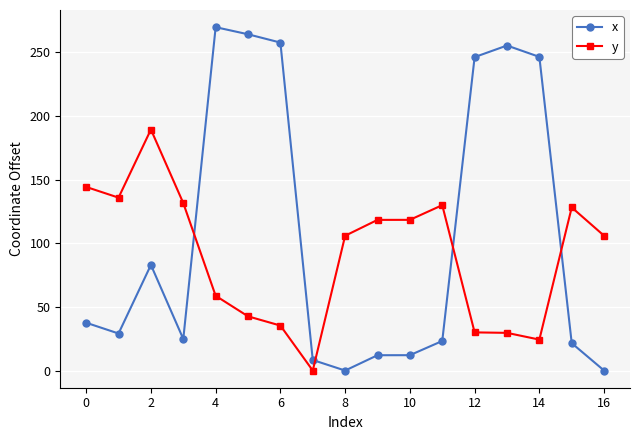

What is the sum of all x values?

1790.5